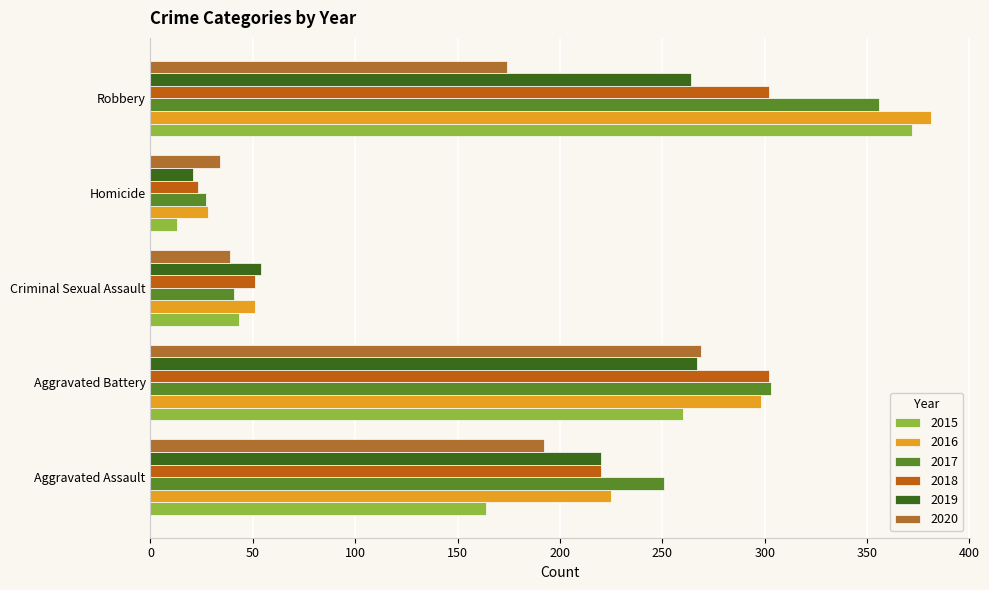

How many data points in 2018 are less than 220?

2